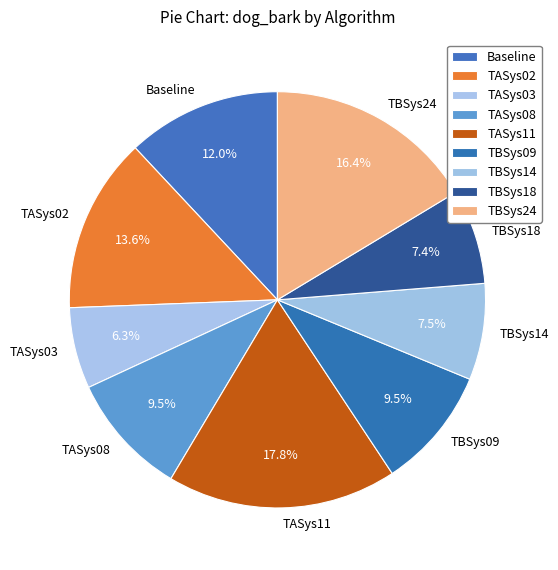

Between TBSys24 and TASys08, which is larger?

TBSys24